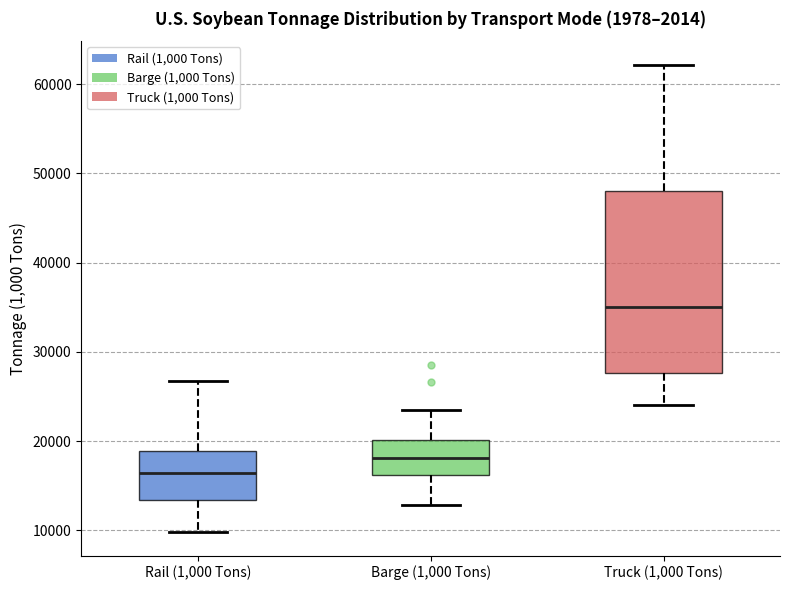

Which box has the highest median line?

Truck (1,000 Tons)